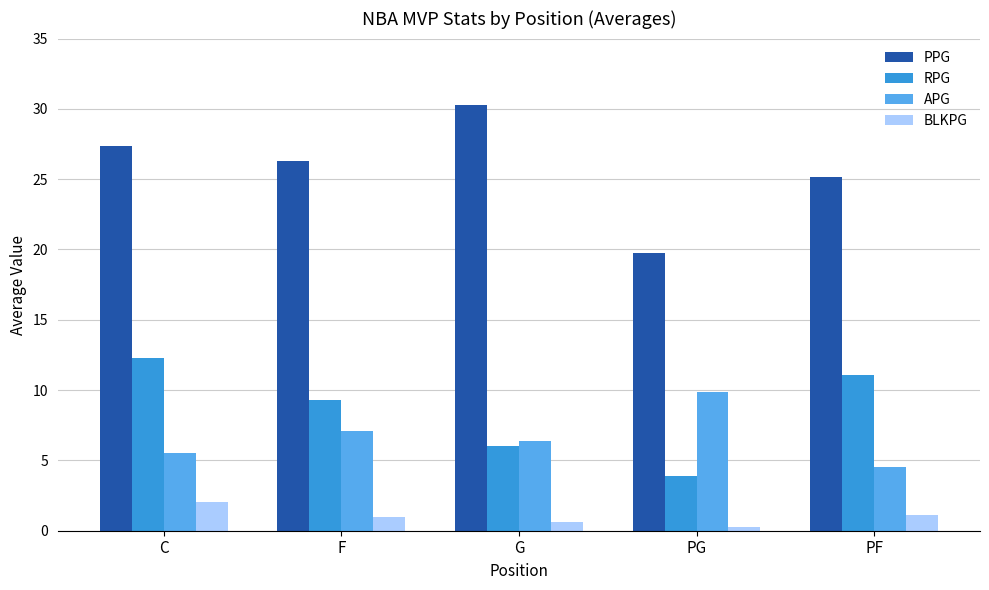

How many values in the PPG series are below 26?

2